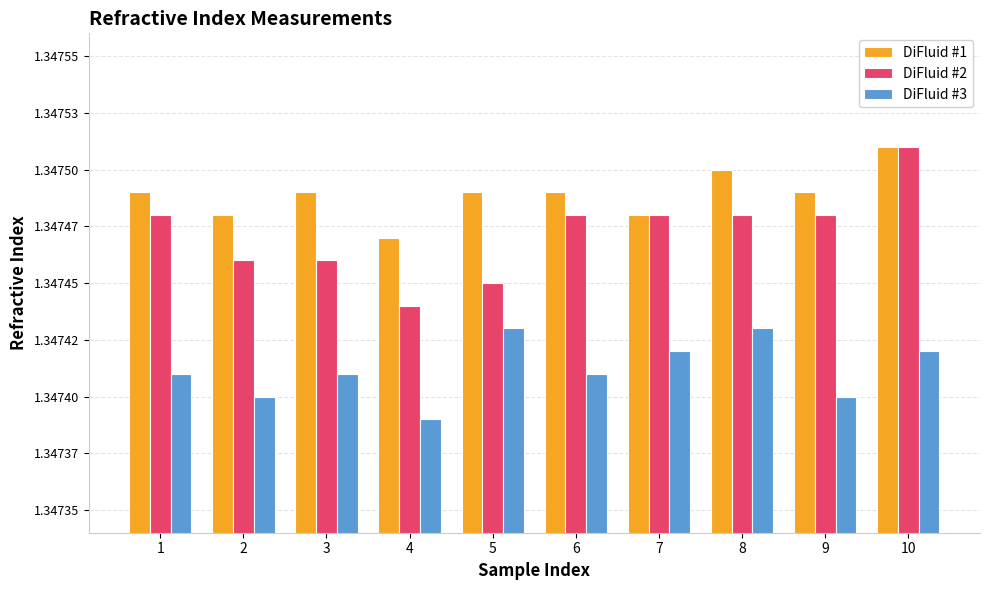

What is the value of the DiFluid #2 bar at the 10th from the left?

1.3